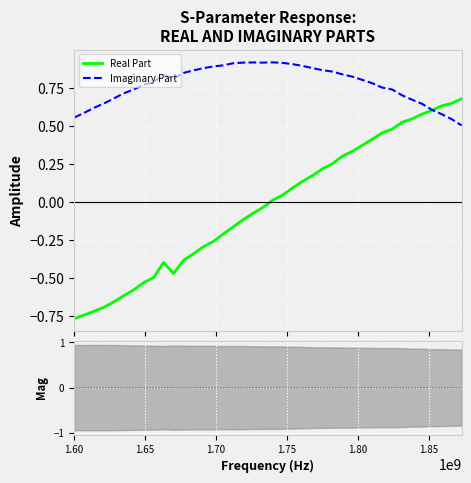

How many values in the Real Part series are below 0?

20